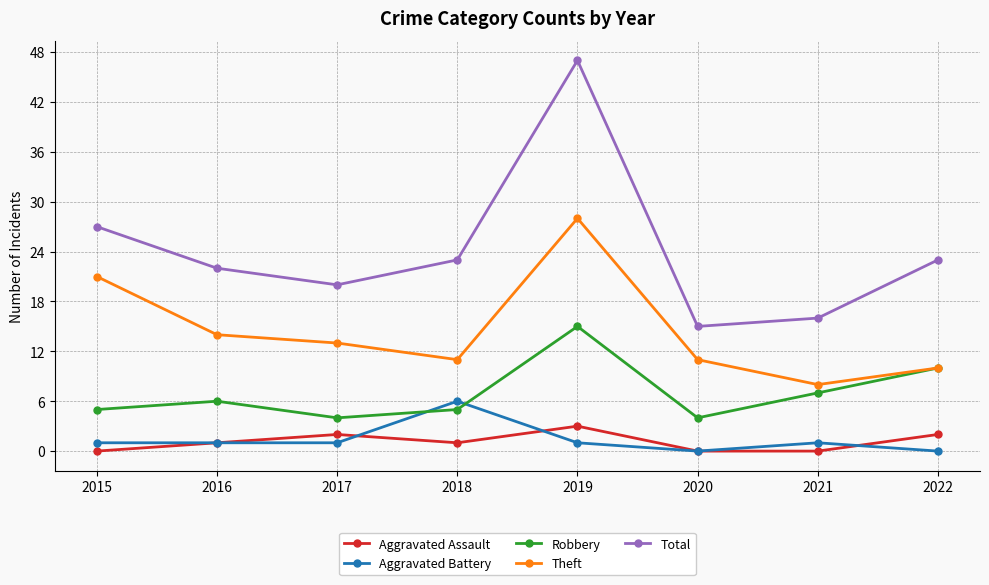

True or false: Aggravated Assault has more than 2 interior local peaks.

False